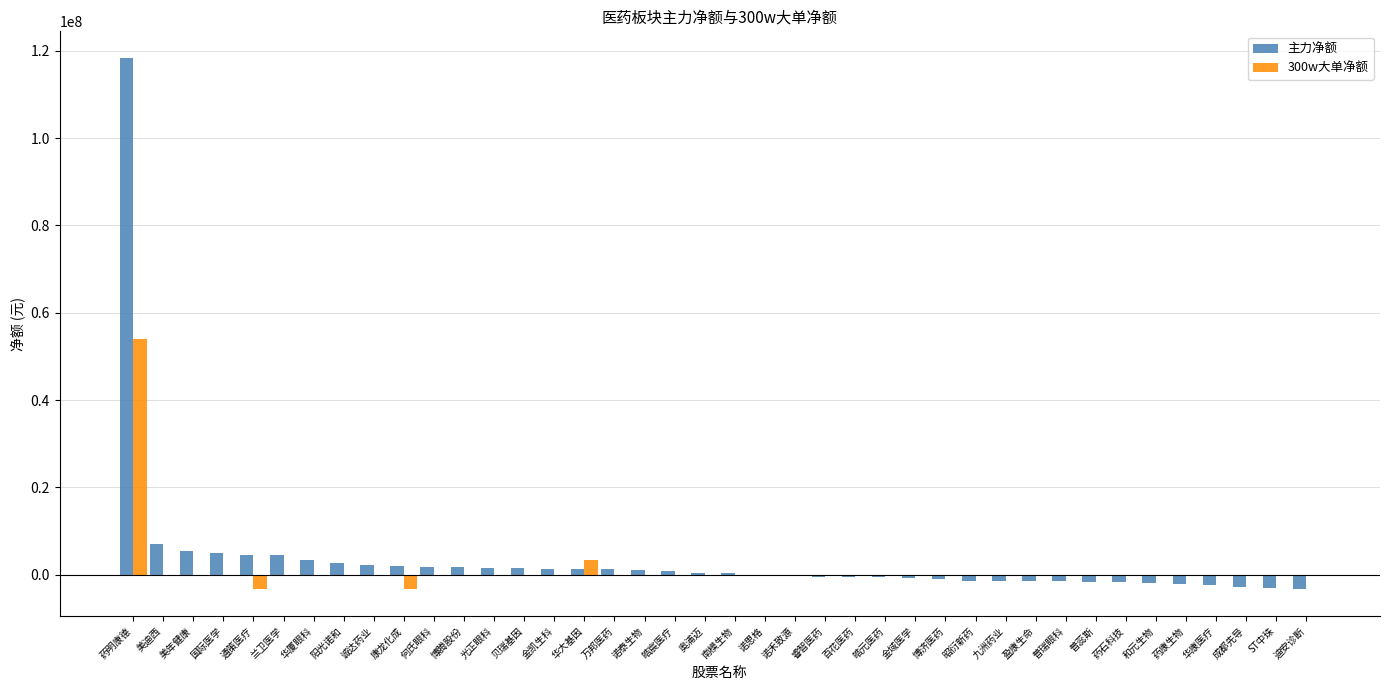

What is the total value across all series at 美年健康?

5370180